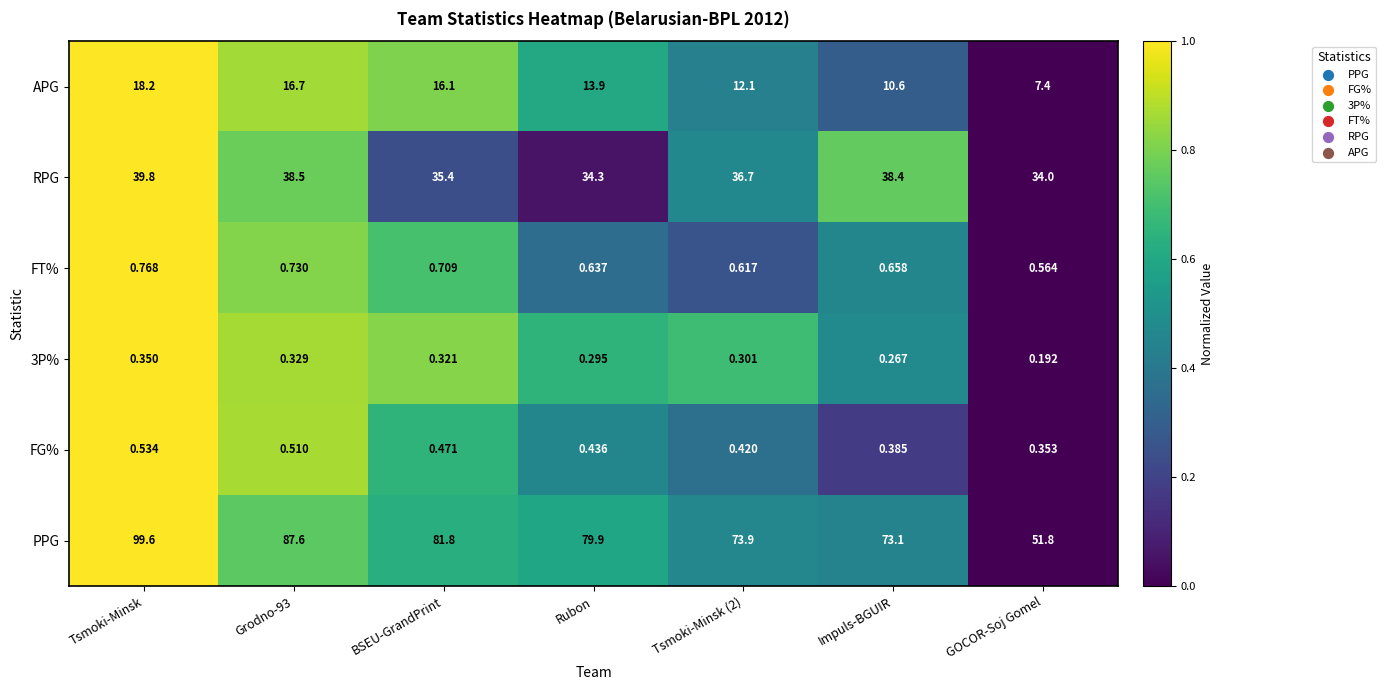

At Impuls-BGUIR, list the series in order from largest to smallest.

PPG, RPG, APG, FT%, FG%, 3P%